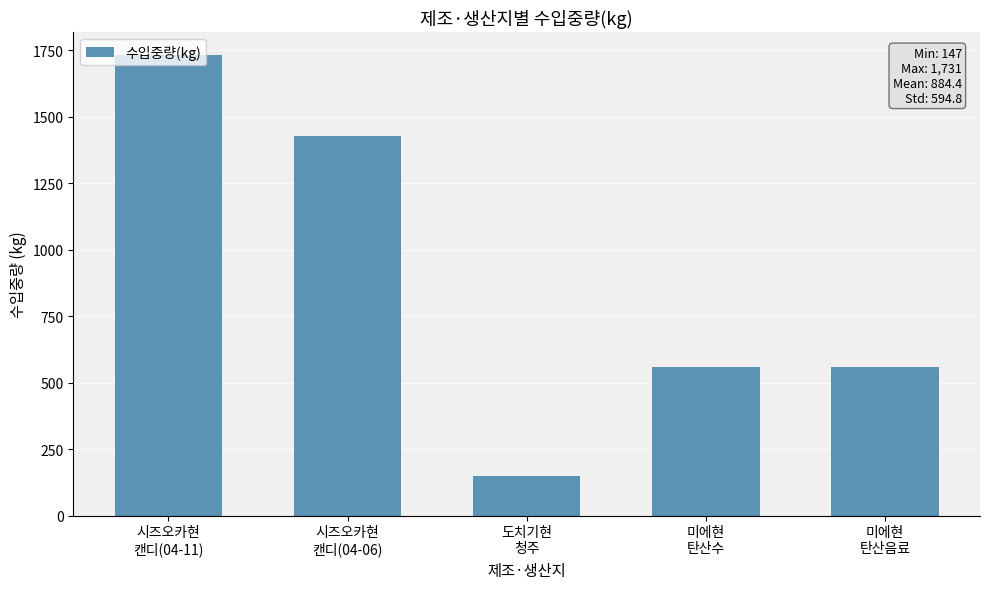

Count the values in the range 558 to 1428.

3